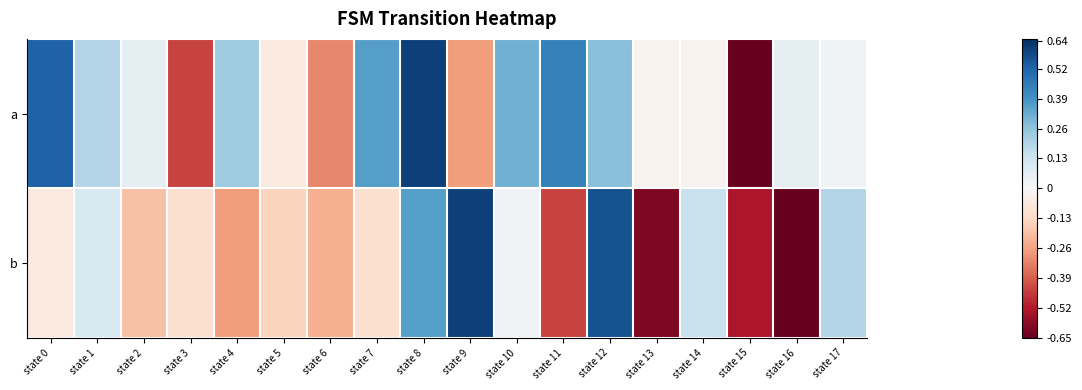

What is the total value across all series at state 15?

-1.2